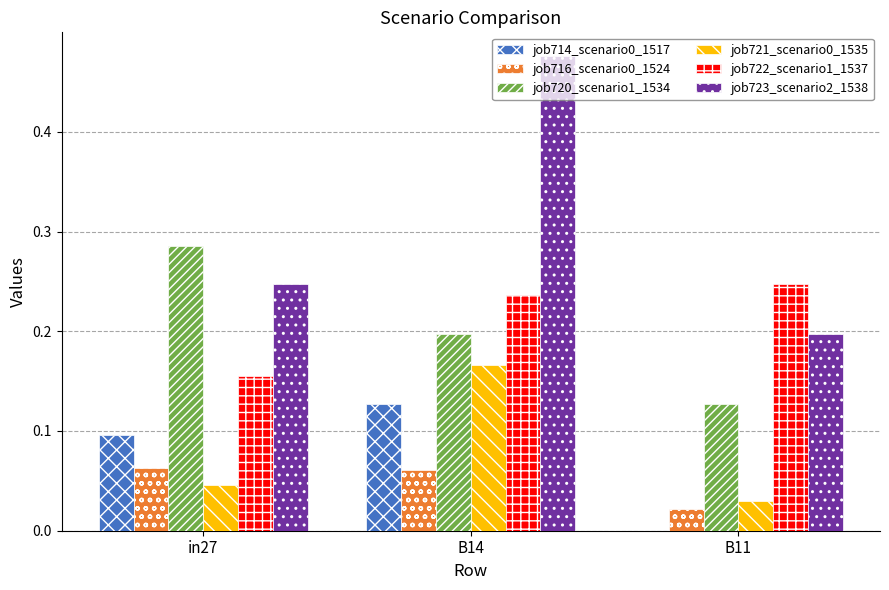

What is the sum of the job720_scenario1_1534 values at B11 and in27?

0.4